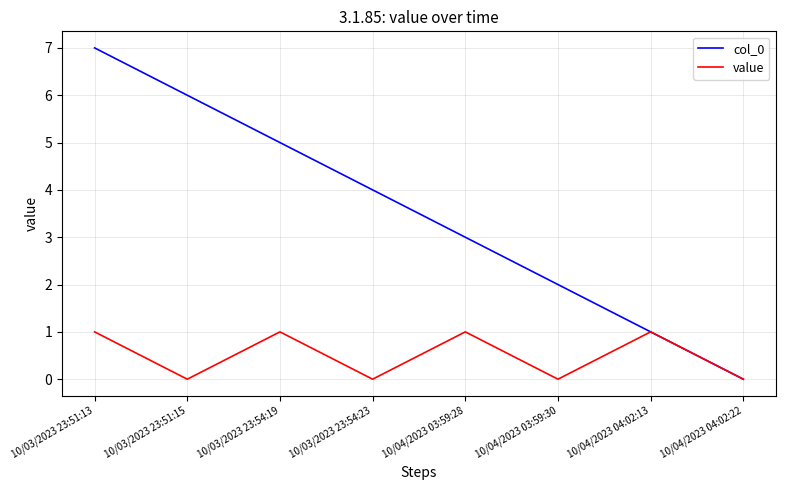

What is the sum of the col_0 values at 10/03/2023 23:54:19 and 10/04/2023 04:02:22?

5